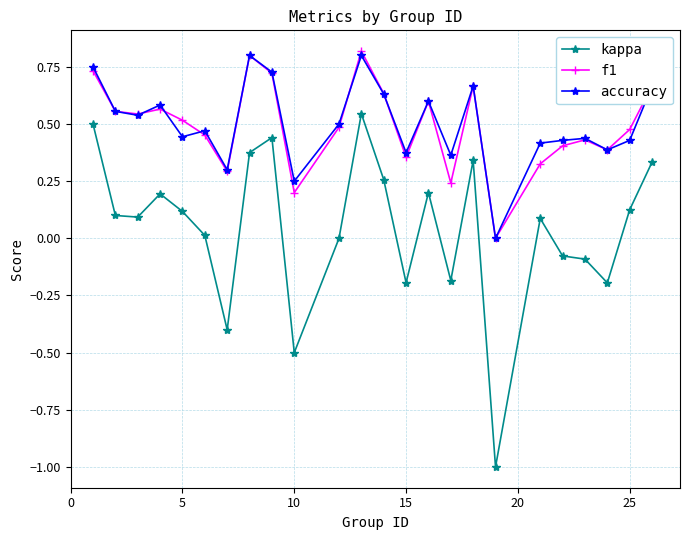

True or false: kappa and accuracy cross at least once.

False